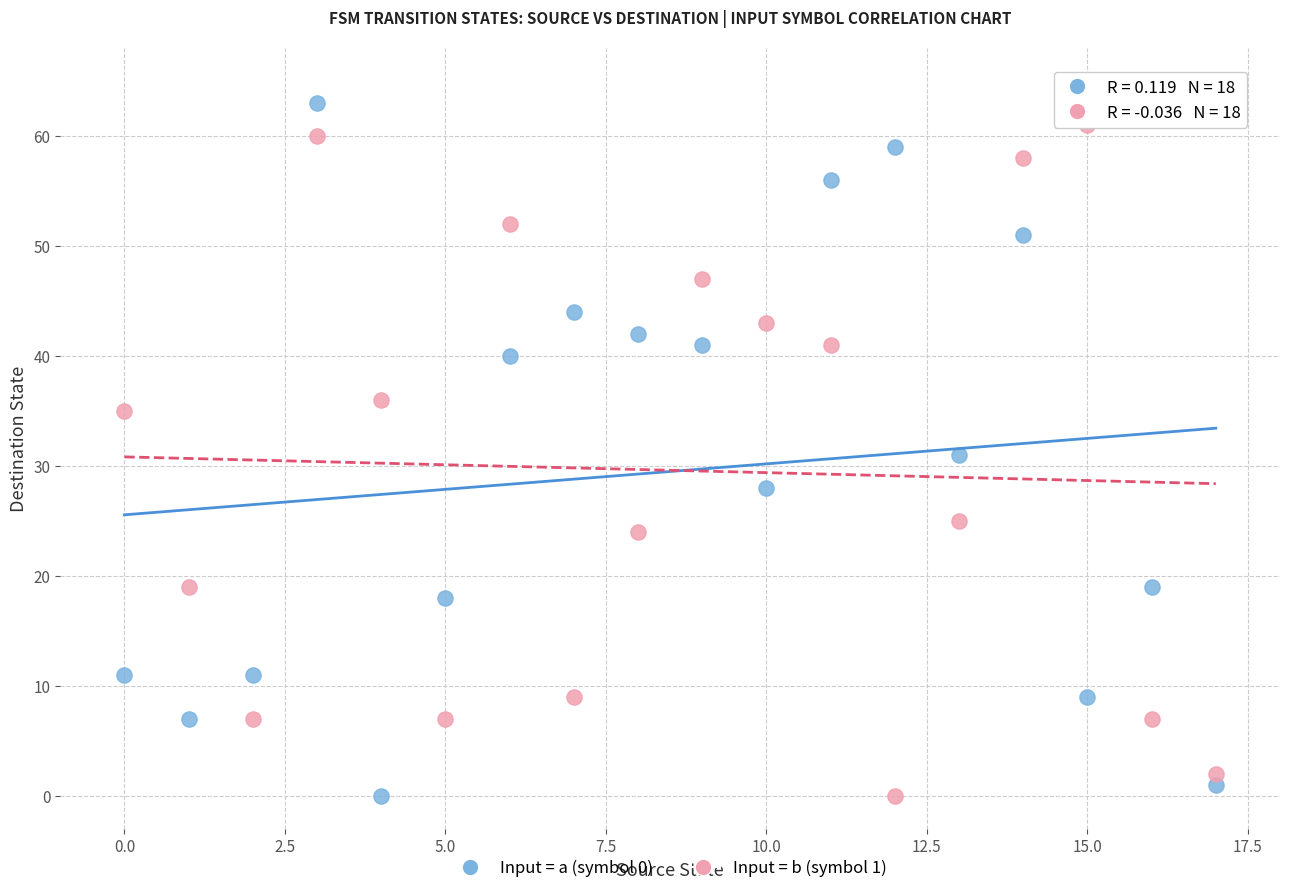

What are all the series names shown in the legend?

Input = a (symbol 0), Input = b (symbol 1)